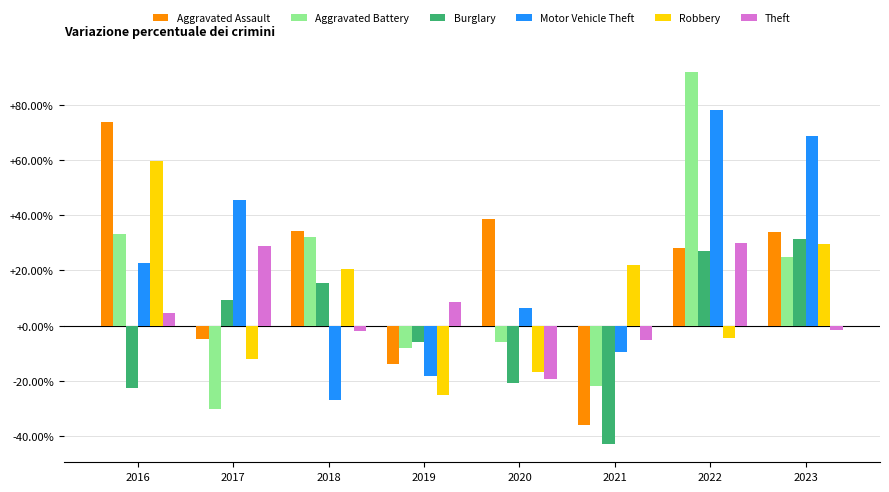

Between 2020 and 2023, which series saw the biggest shift?

Motor Vehicle Theft